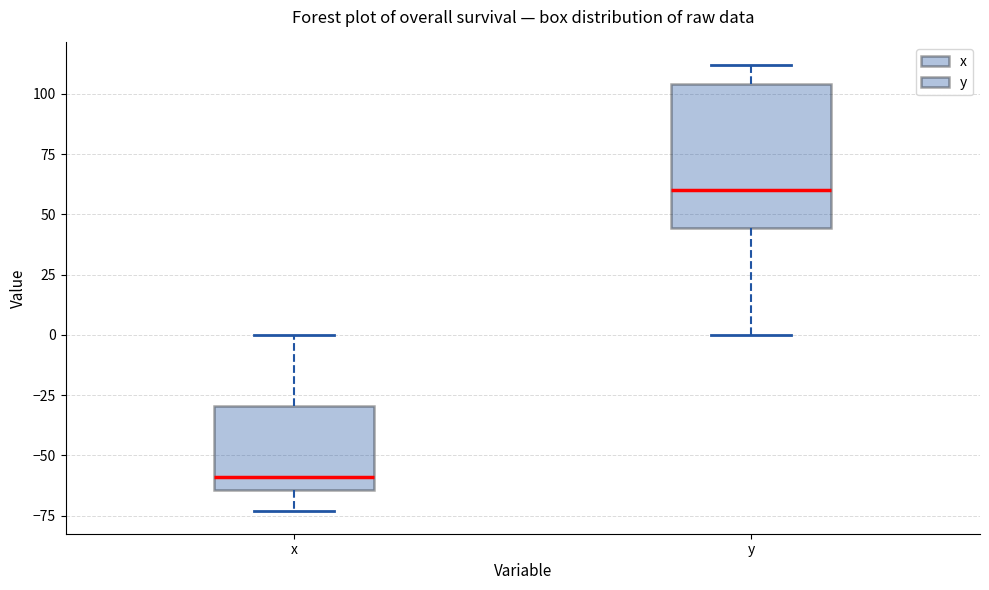

Comparing the boxes themselves (not the whiskers), which one is the tallest?

y